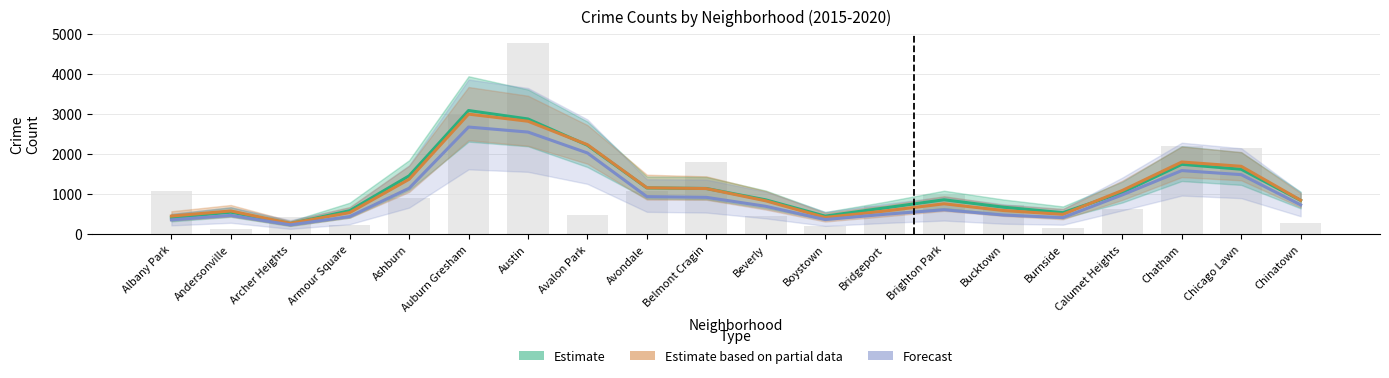

Which series has the largest range (max minus min)?

Estimate